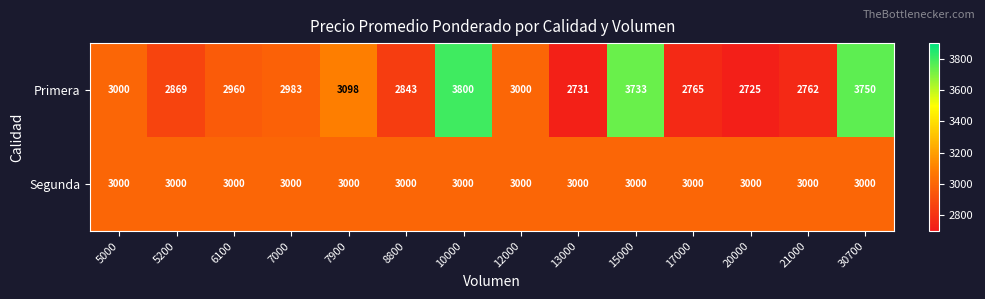

Count the number of data series in this chart.

2